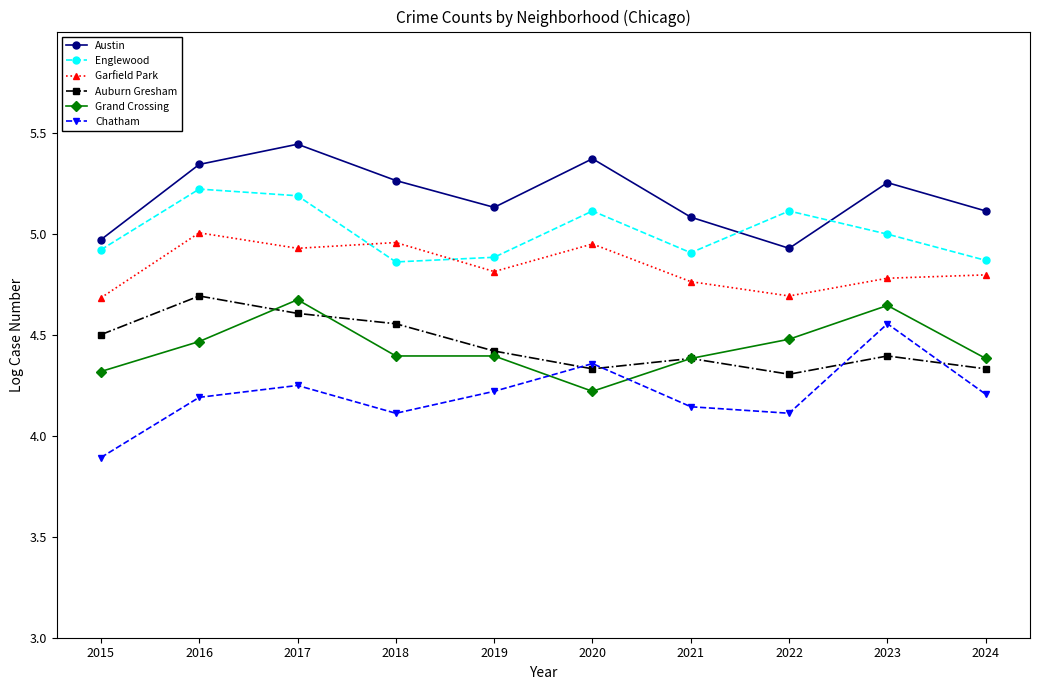

Is the value of Auburn Gresham at 2021 greater than the value of Chatham at 2016?

Yes